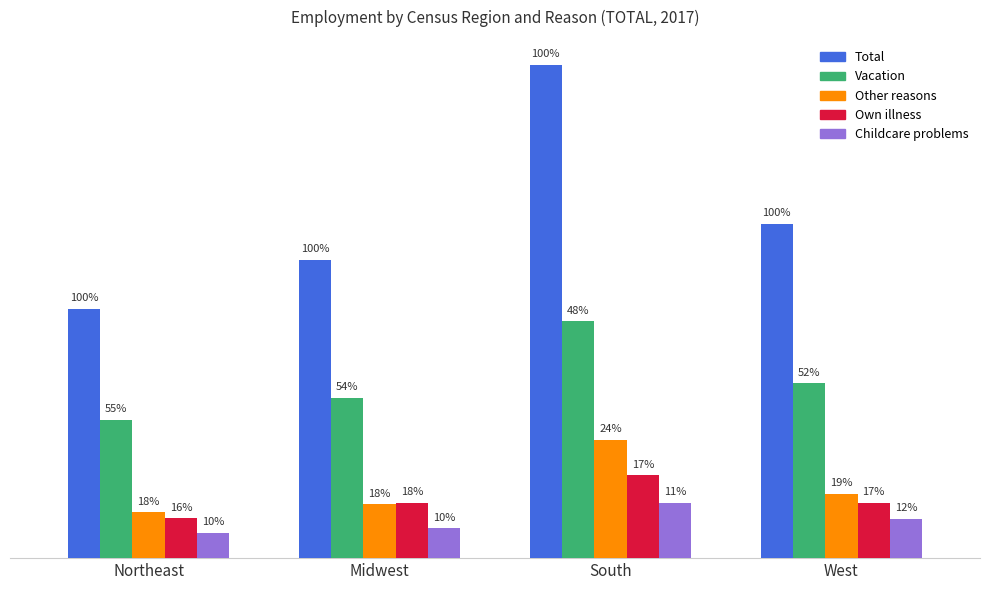

Is the value of Vacation at South greater than the value of Other reasons at South?

Yes